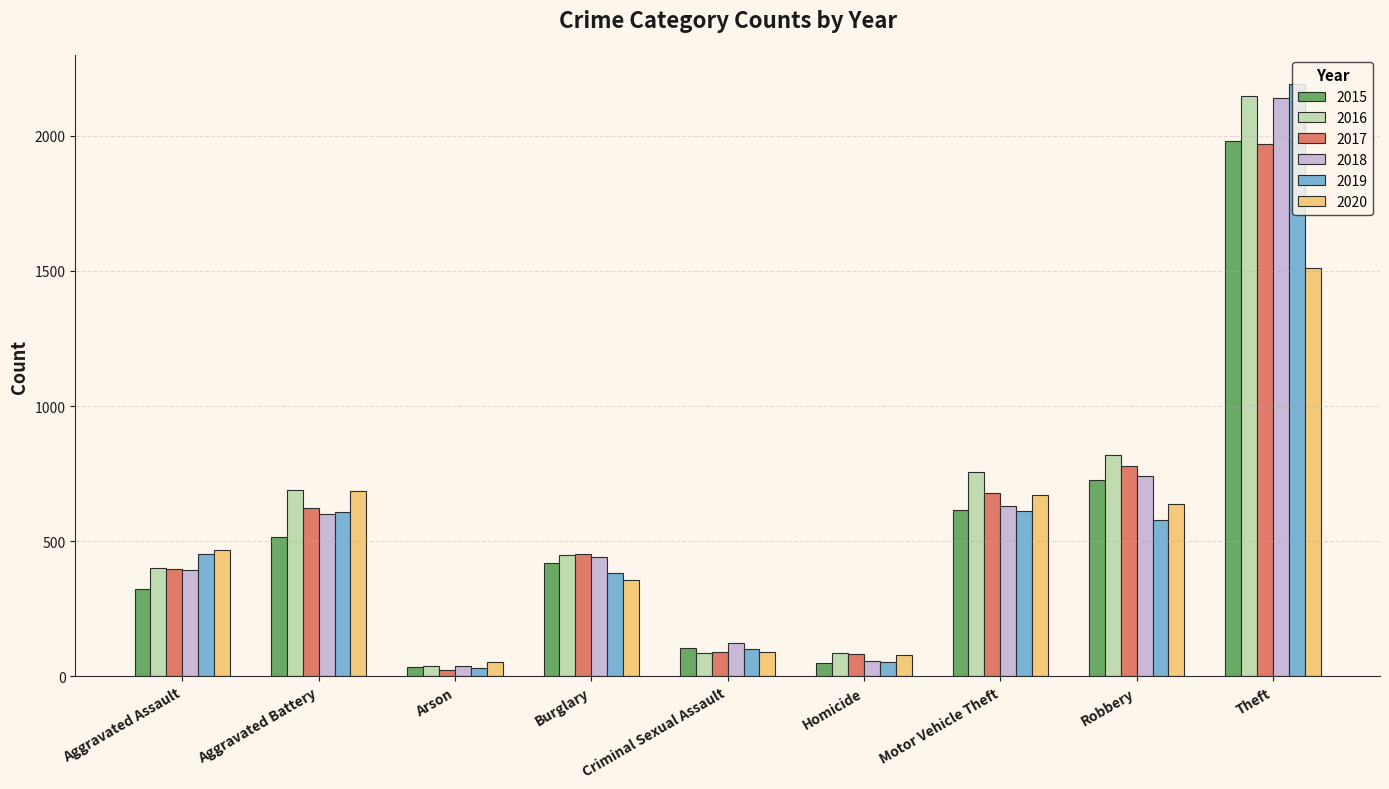

At which category is the sum across all series the highest?

Theft